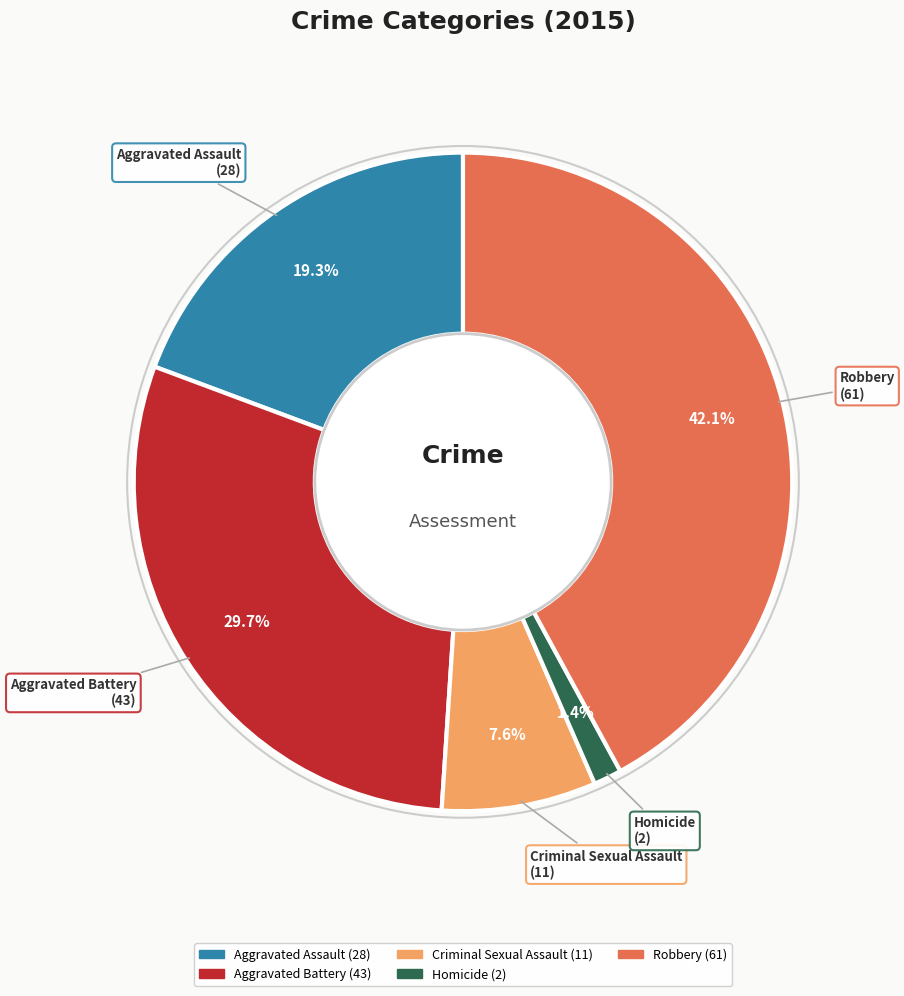

To the nearest percent, what percentage of the pie is Aggravated Assault?

19%